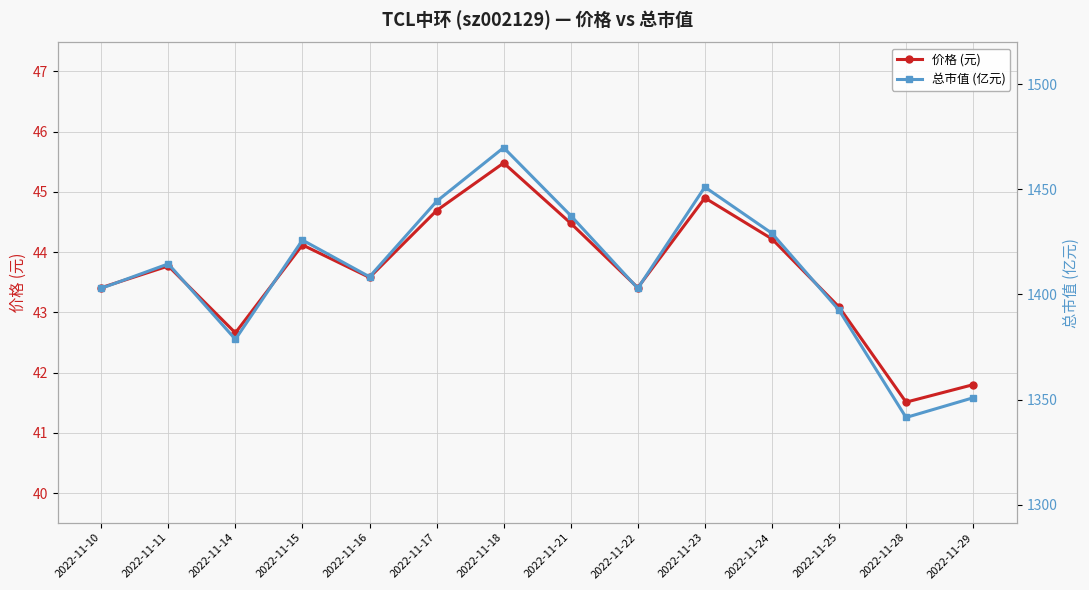

What is the minimum value for 总市值 (亿元)?

1341.5